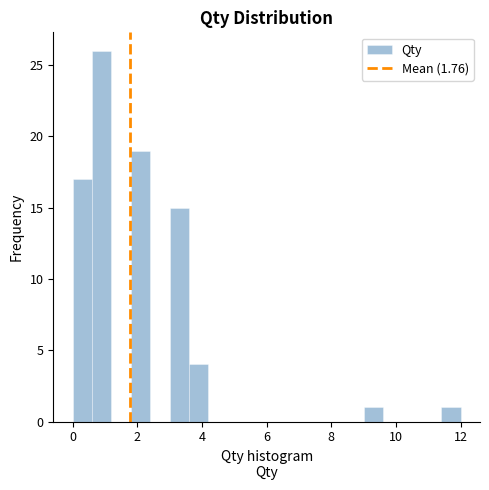

Around what value on the x-axis is the tallest bar? Give the approximate position of its centre, as read against the axis.

1.0